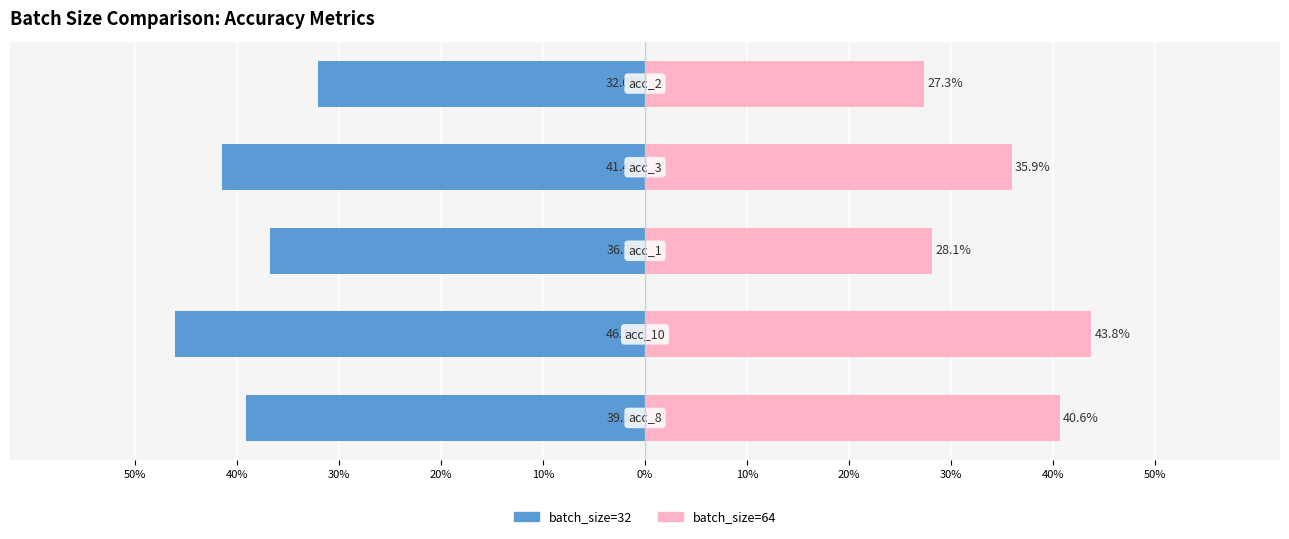

What is the total value across all series at 20%?

-5.5